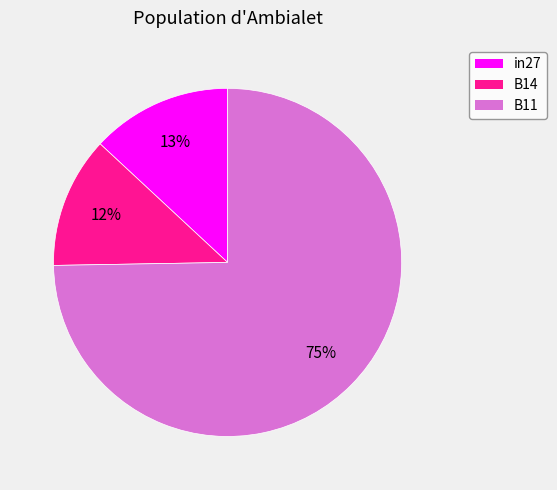

Is the sum of in27 and B14 greater than half?

No